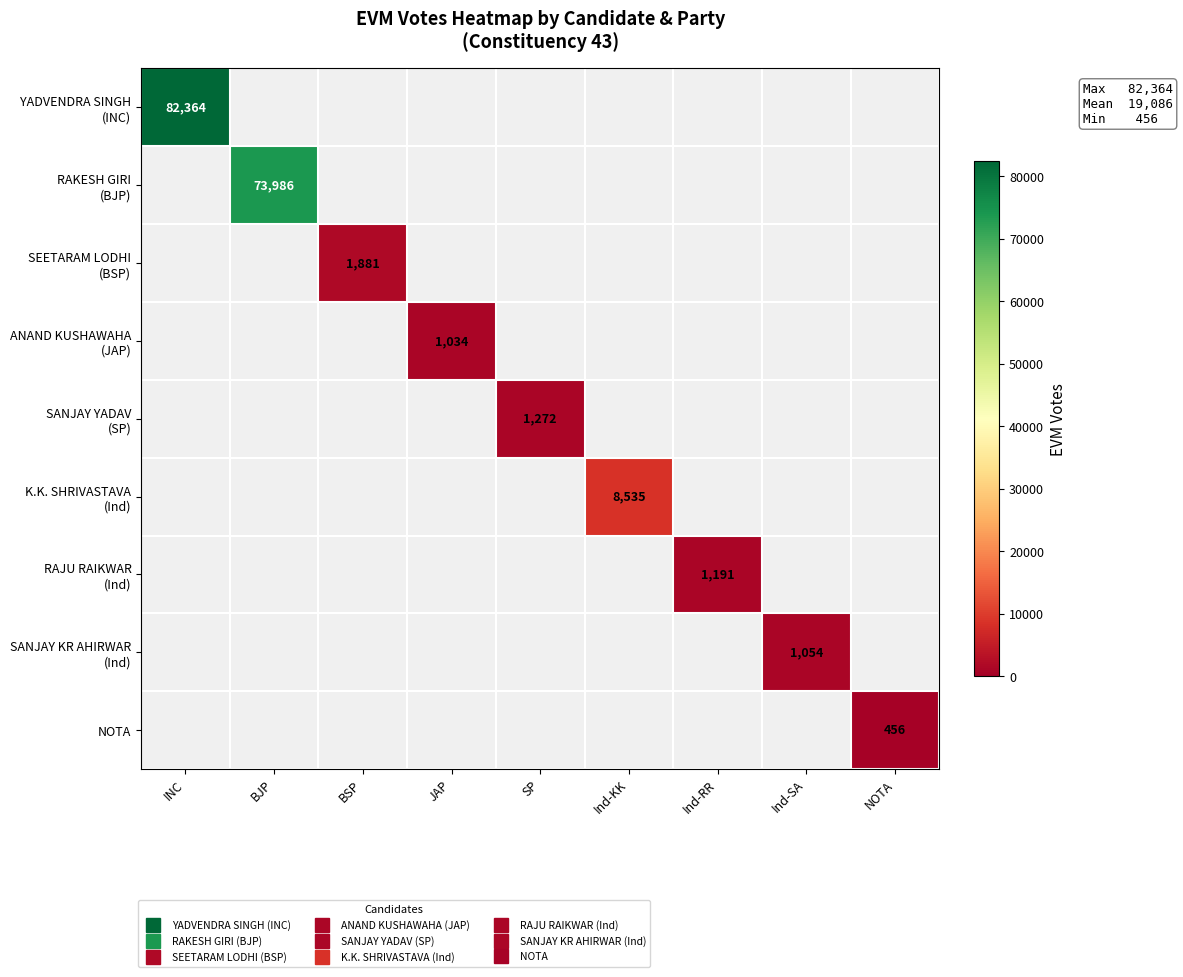

List the series in order of their peak value, highest first.

YADVENDRA SINGH (INC), RAKESH GIRI (BJP), SEETARAM LODHI (BSP), ANAND KUSHAWAHA (JAP), SANJAY YADAV (SP), K.K. SHRIVASTAVA (Ind), RAJU RAIKWAR (Ind), SANJAY KR AHIRWAR (Ind), NOTA